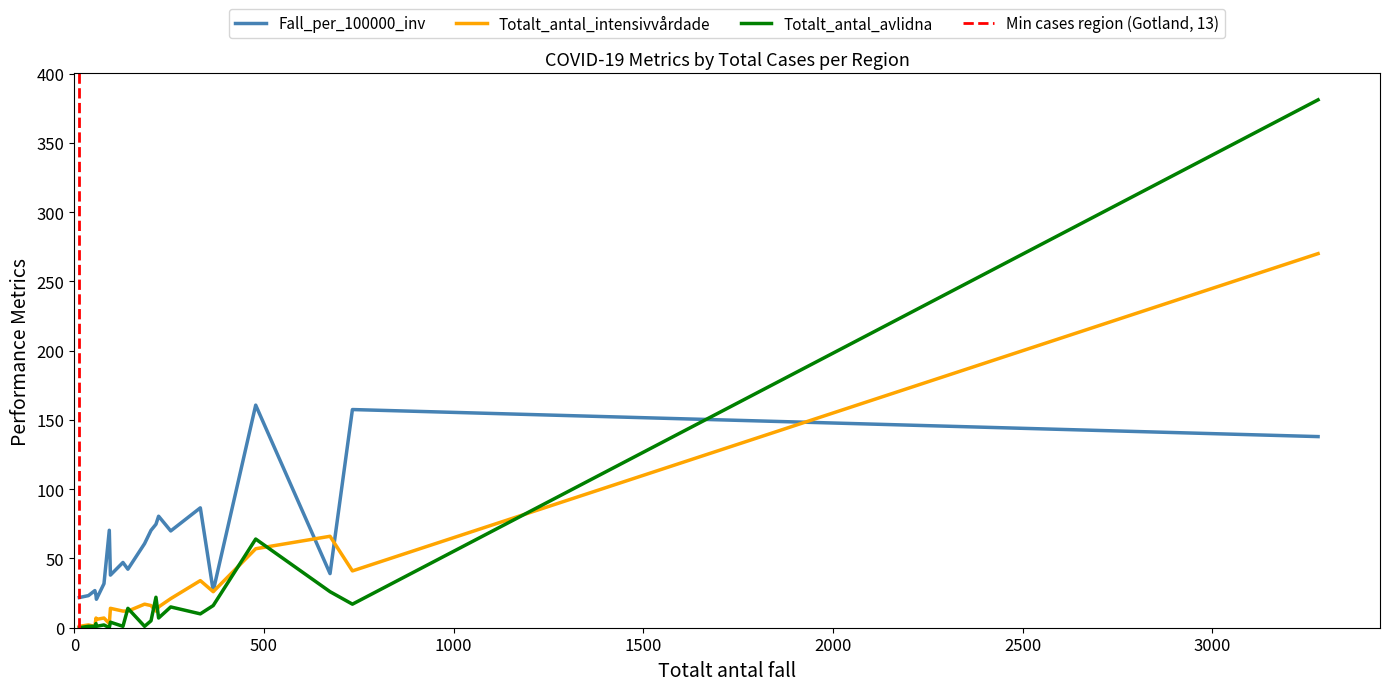

True or false: Fall_per_100000_inv has a value of 55.0 at 18.

False